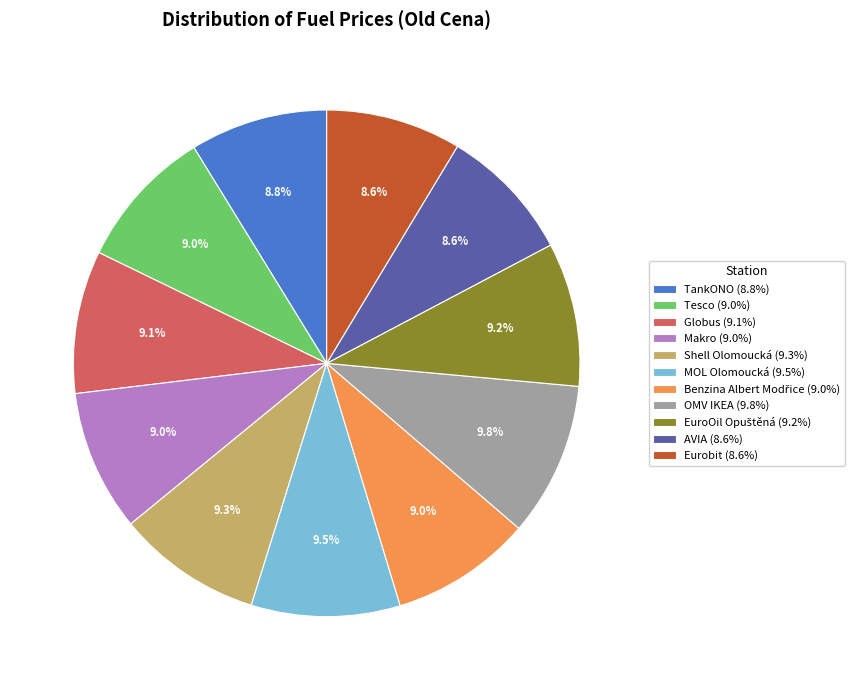

What percentage do Tesco and Shell Olomoucká together represent?

18.3%